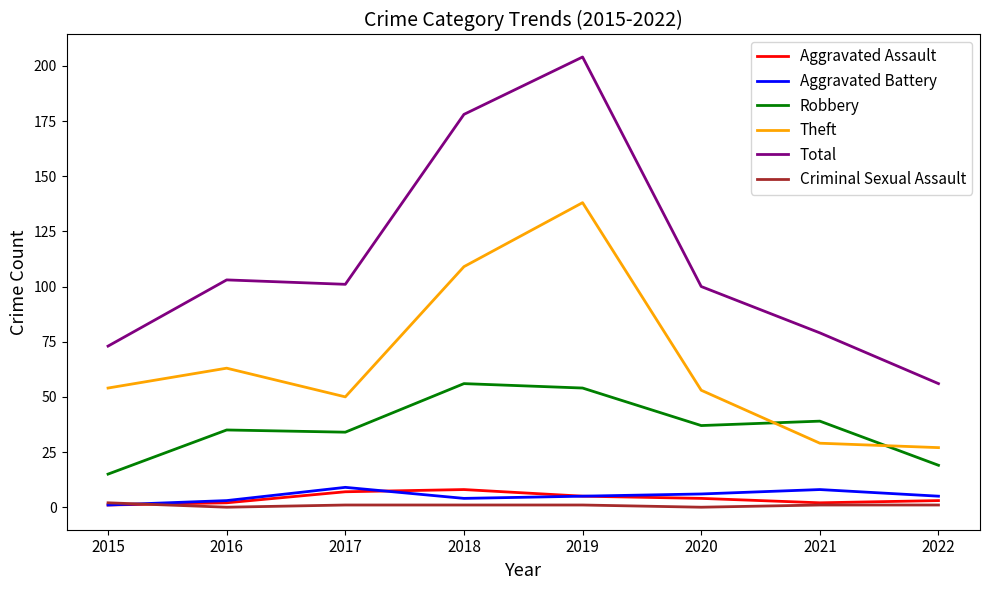

What is the sum of all Robbery values?

289